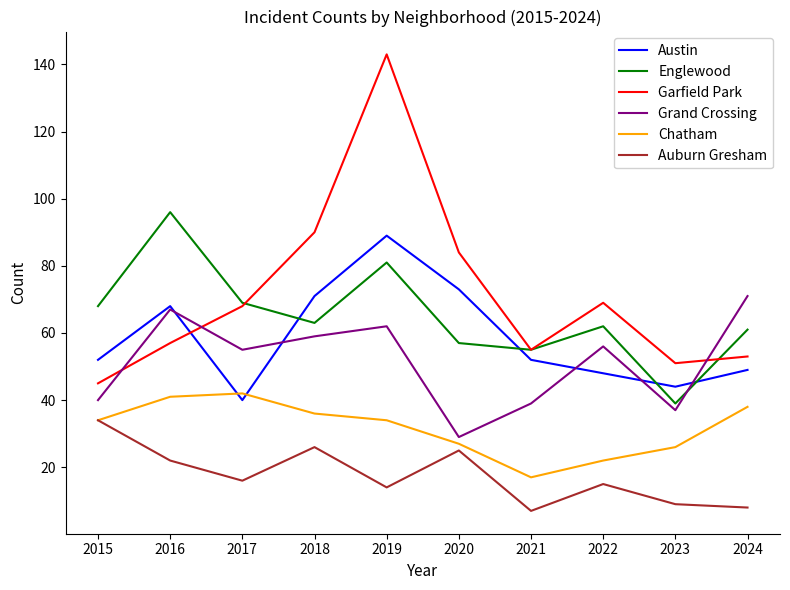

At 2018, list the series in order from smallest to largest.

Auburn Gresham, Chatham, Grand Crossing, Englewood, Austin, Garfield Park